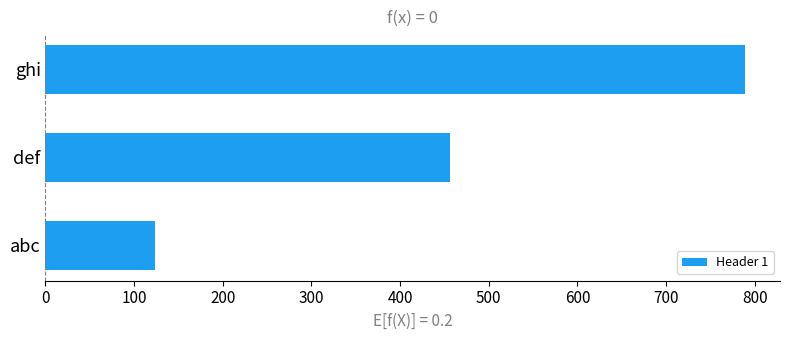

True or false: the data shows 182 at abc.

False